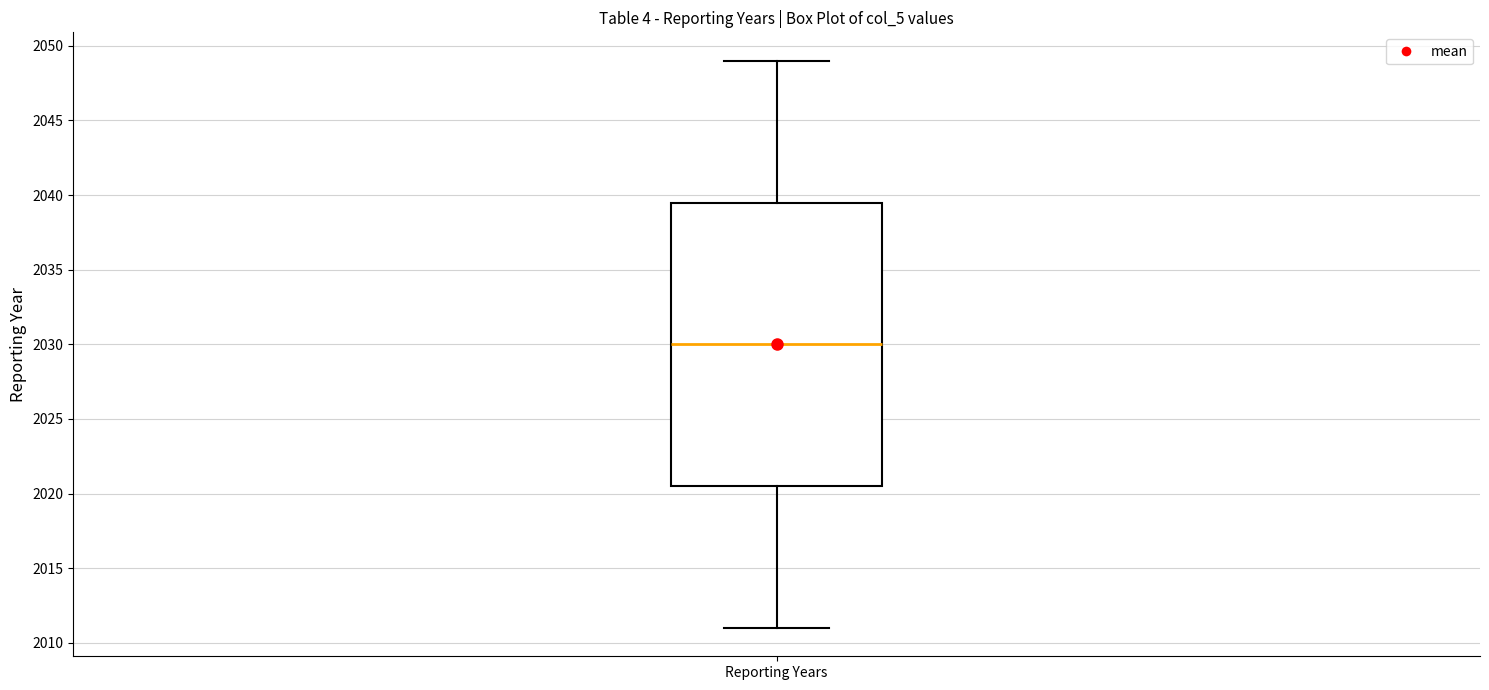

Read this box plot against the y-axis: the position of the median line, the range covered by the box, and the ends of both whiskers. The values are not printed on the chart, so give them approximately, as read against the axis.

median 2030.0, box 2020.5 to 2039.5, whiskers 2011.0 to 2049.0